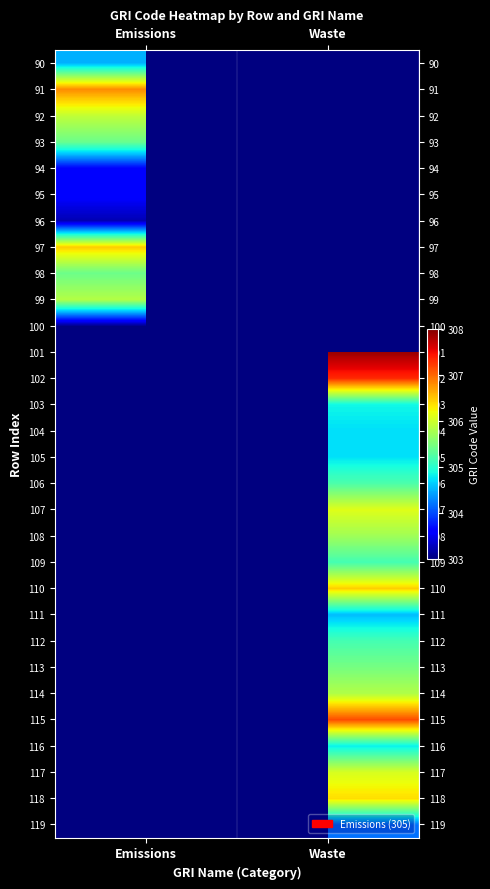

At which label is 91 closest to 306?

Emissions